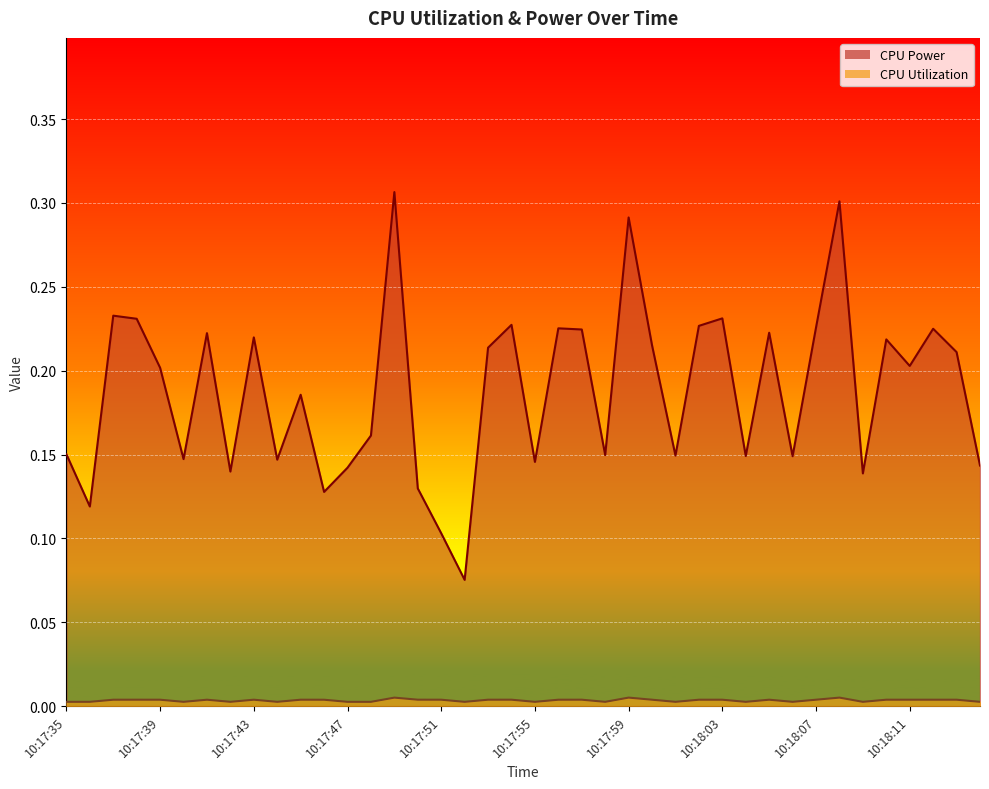

True or false: CPU Utilization and CPU Power intersect in this chart.

False